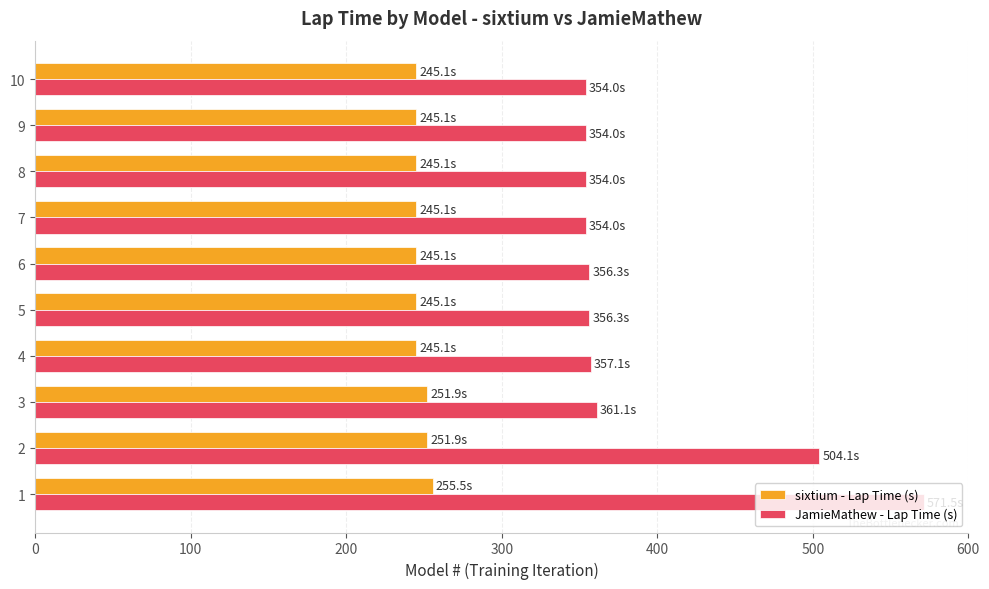

At 4, list the series in order from largest to smallest.

JamieMathew - Lap Time (s), sixtium - Lap Time (s)